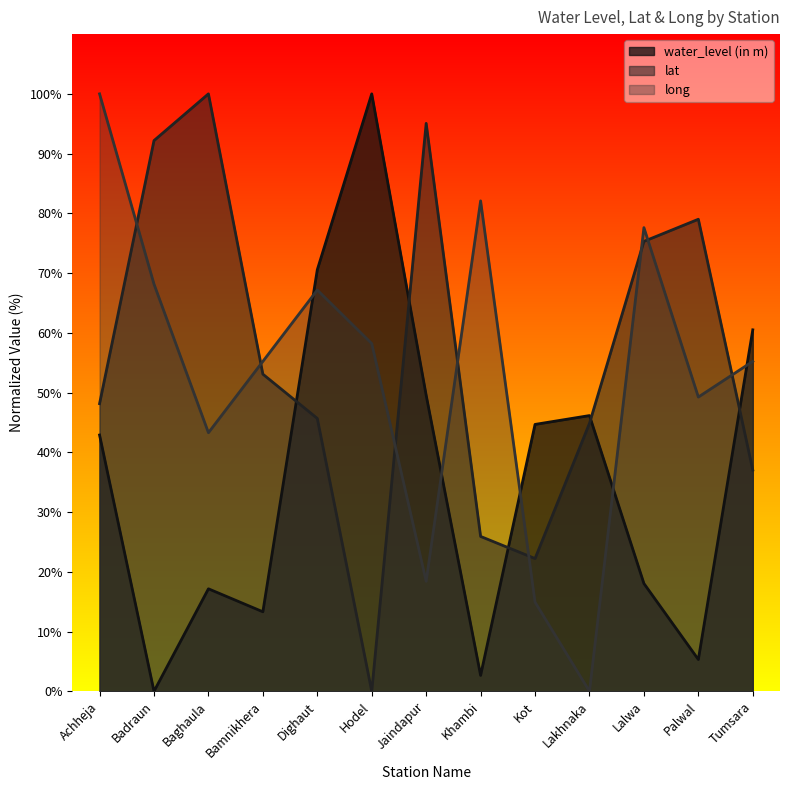

True or false: lat and water_level (in m) cross at least once.

True